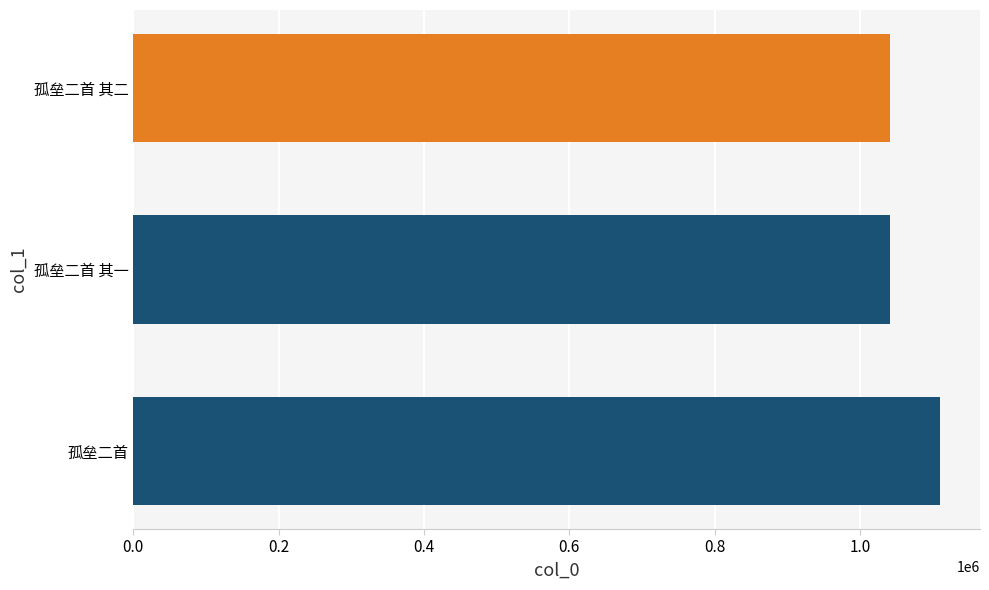

What is the smallest value displayed?

1041935